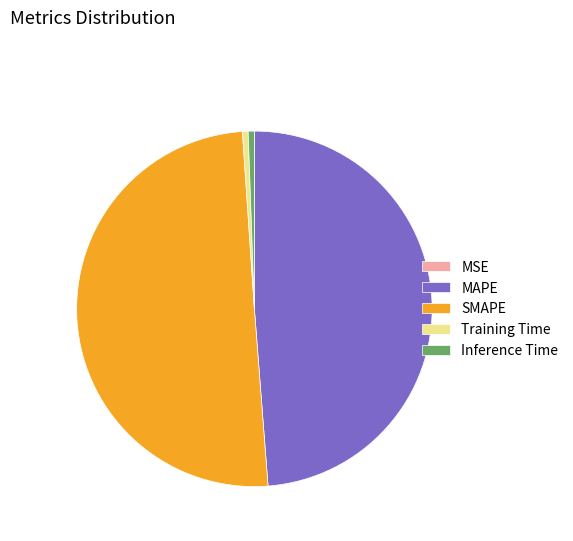

What is the majority slice?

SMAPE